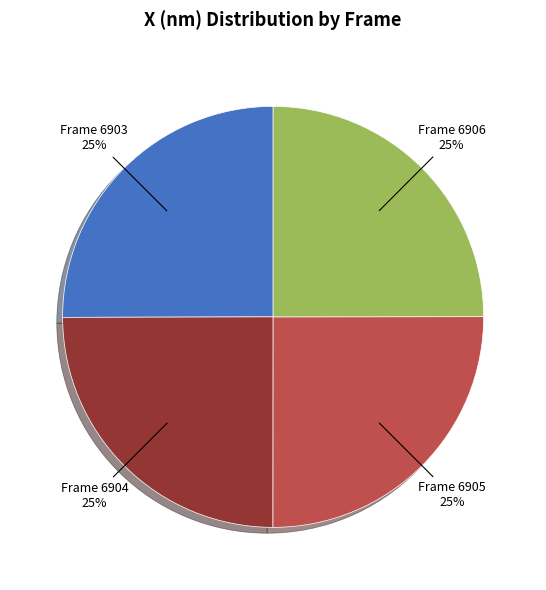

Count the number of slices in the pie.

4